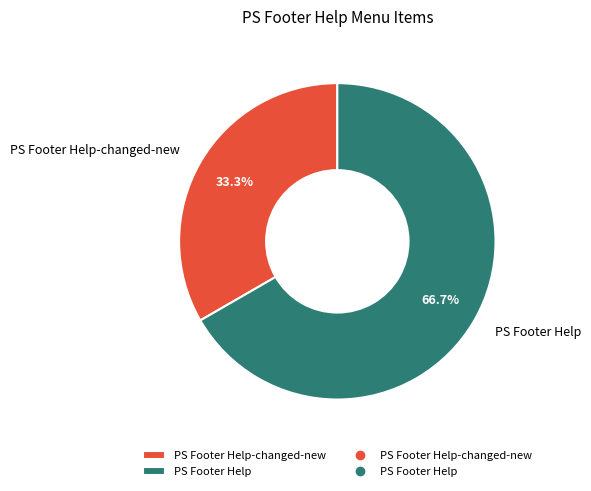

Is it true that PS Footer Help-changed-new is 46% of the pie?

False